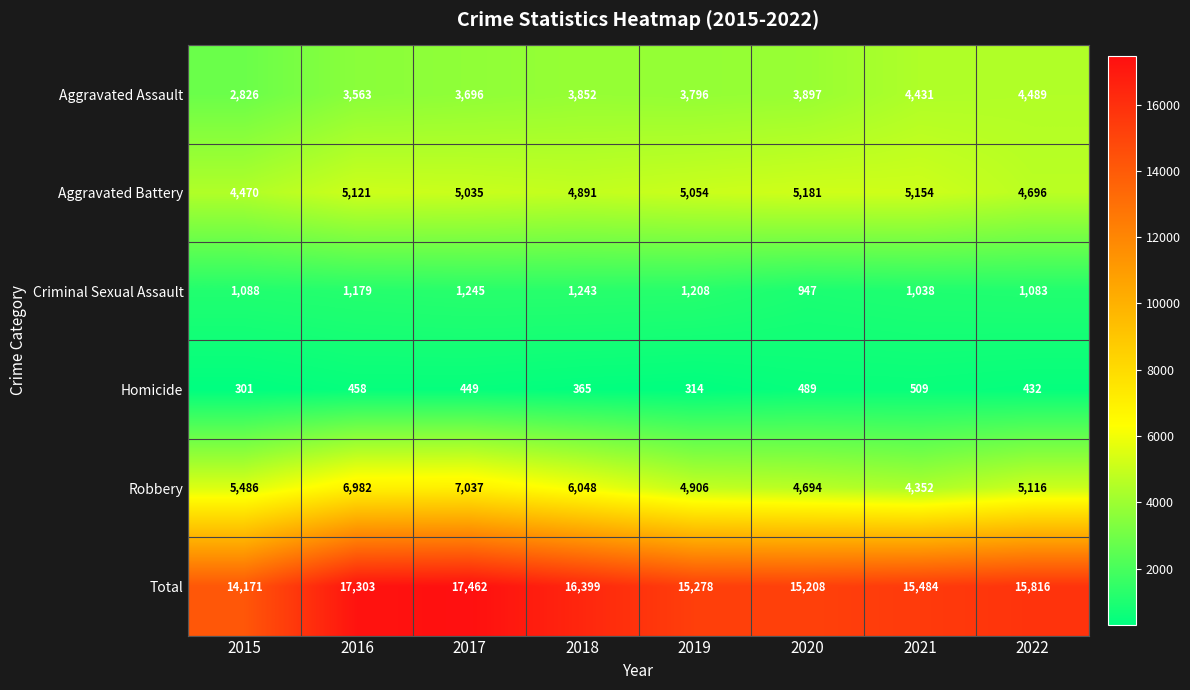

What is the total value across all series at 2016?

34606